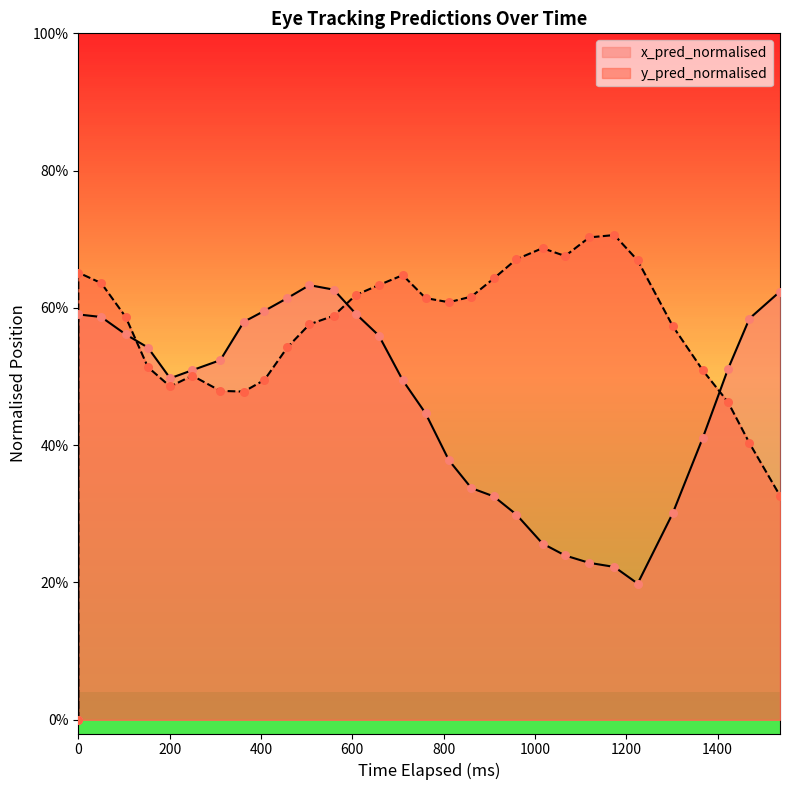

Is the value of x_pred_normalised at 0 greater than the value of y_pred_normalised at 28?

No